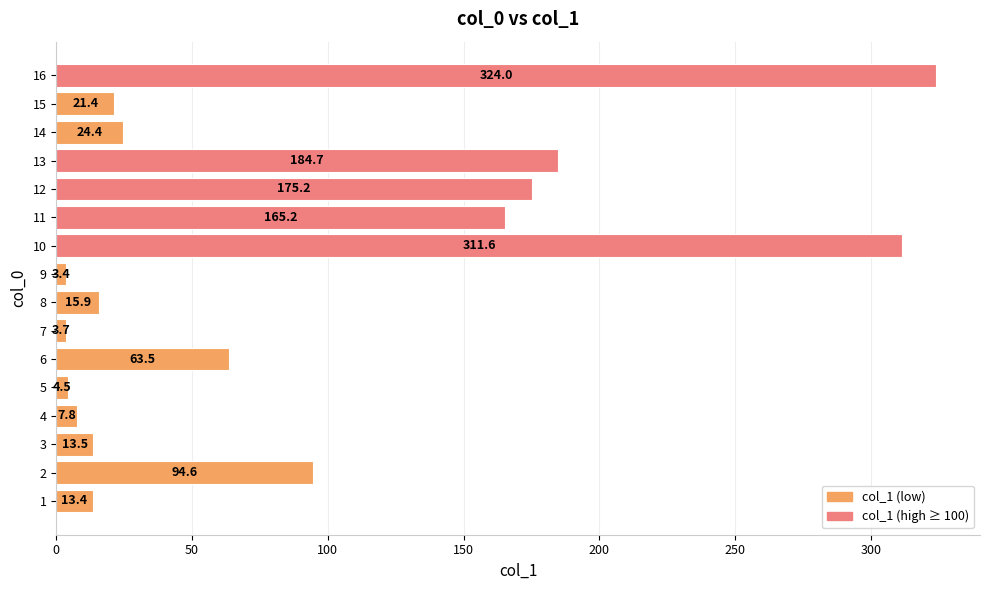

The chart shows a value of 15.9 at 8. True or false?

True